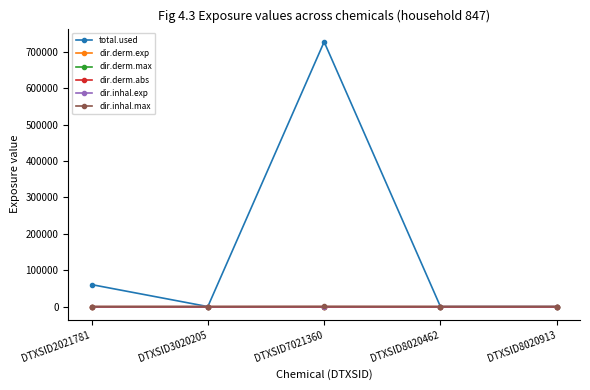

What are all the series names shown in the legend?

total.used, dir.derm.exp, dir.derm.max, dir.derm.abs, dir.inhal.exp, dir.inhal.max